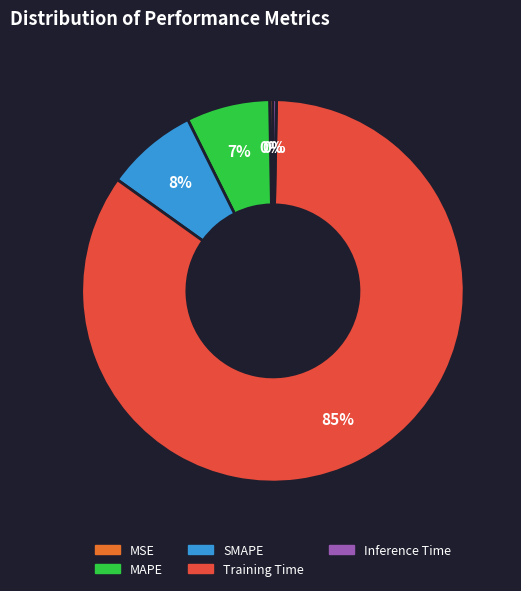

Is it true that MAPE is 7% of the pie?

True